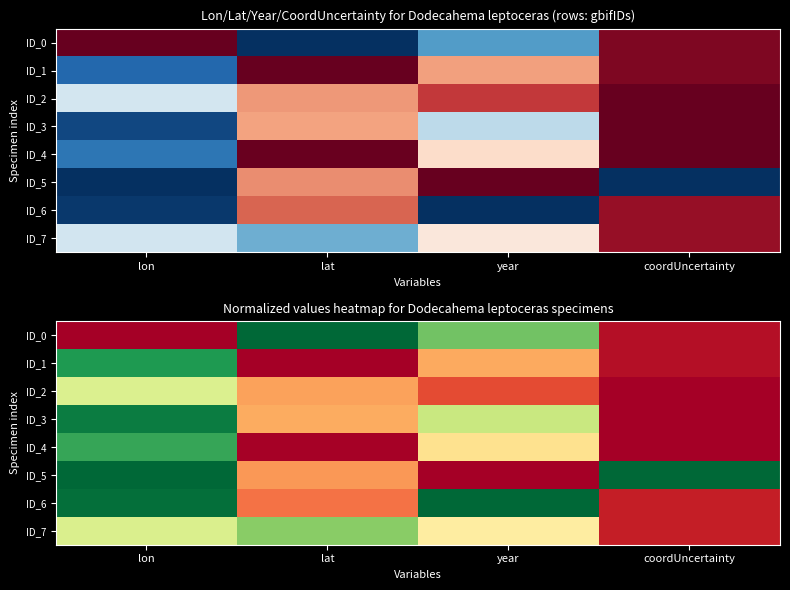

What is the difference between the ID_3 values at lat and lon?

0.7